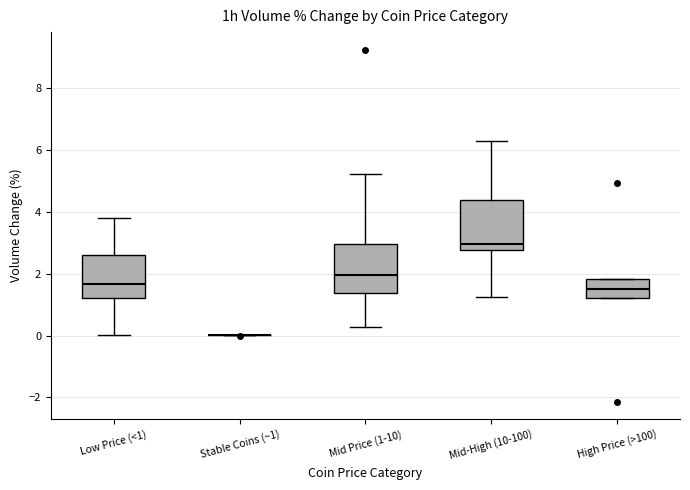

Reading left to right, read every box against the y-axis: the position of its median line, the range the box covers, and the ends of its whiskers. The values are not printed on the chart, so give them approximately, as read against the axis.

Low Price (<1): median 1.6, box 1.2 to 2.6, whiskers 0.0 to 3.8
Stable Coins (~1): box collapsed to a line at 0.0, whiskers 0.0 to 0.0
Mid Price (1-10): median 2.0, box 1.4 to 3.0, whiskers 0.2 to 5.2
Mid-High (10-100): median 3.0, box 2.8 to 4.4, whiskers 1.2 to 6.2
High Price (>100): median 1.6, box 1.2 to 1.8, whiskers 1.2 to 1.8